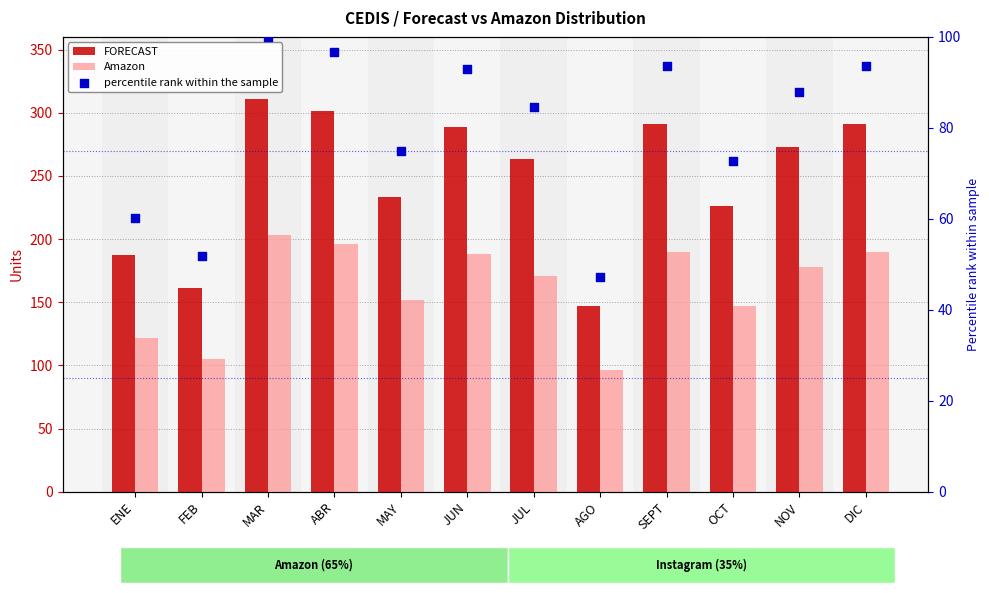

Which series reaches the minimum Y coordinate?

percentile rank within the sample